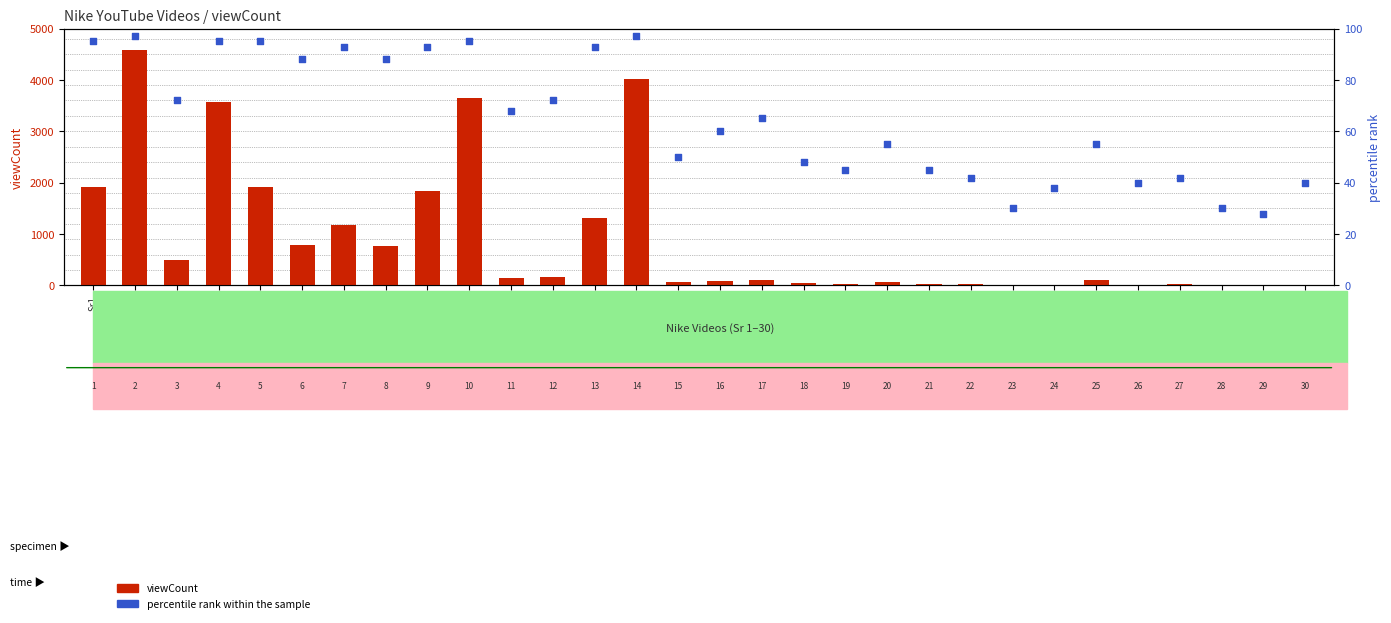

What is the total value across all series at Sr6?

879